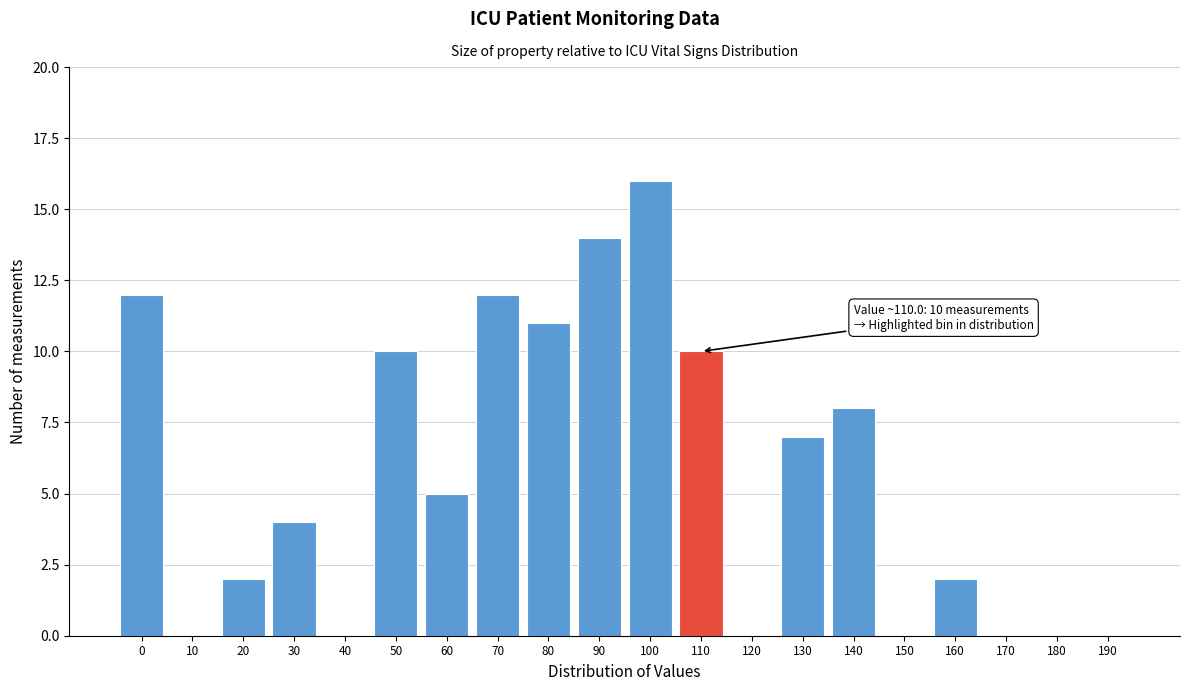

Reading left to right, transcribe all the data shown in this chart.

0=12	10=0	20=2	30=4	40=0	50=10	60=5	70=12	80=11	90=14	100=16	110=10	120=0	130=7	140=8	150=0	160=2	170=0	180=0	190=0